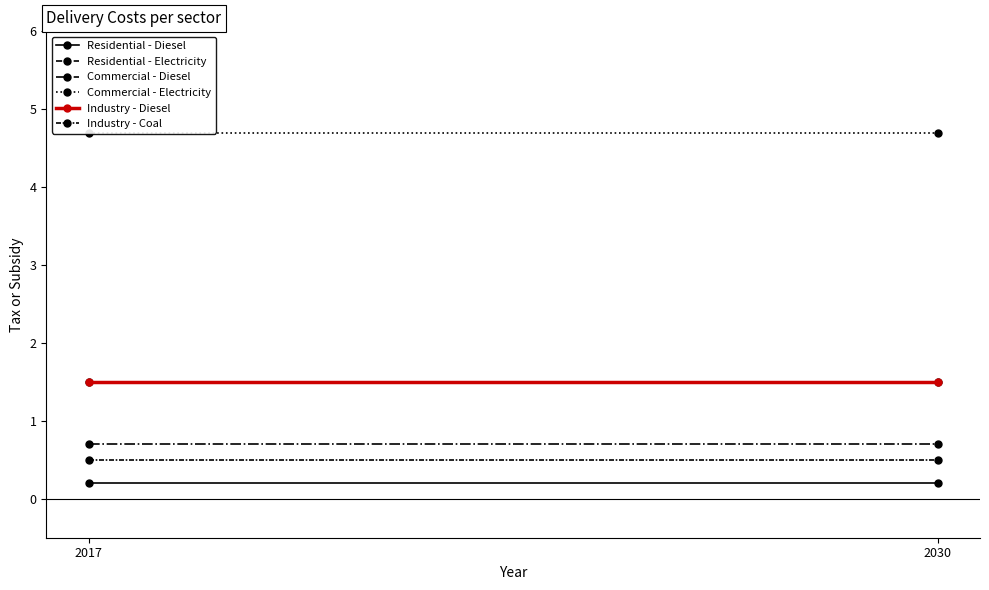

What is the sum of the Industry - Diesel values at 2017 and 2030?

3.0